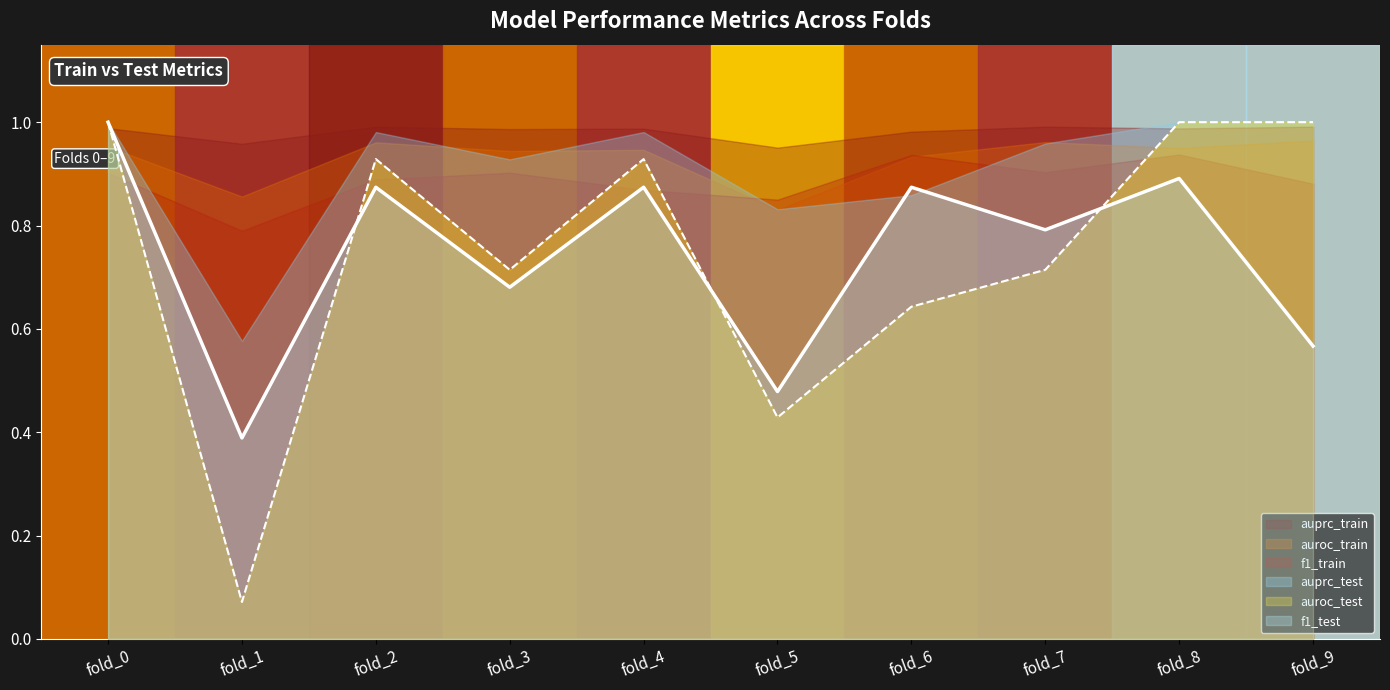

At which category does auprc_test reach its first local peak?

fold_2